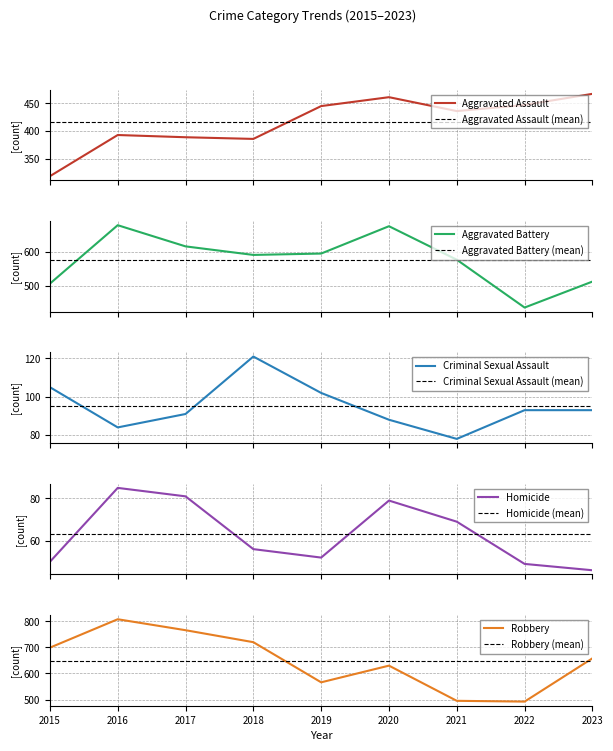

What is the average value of the Criminal Sexual Assault series?

95